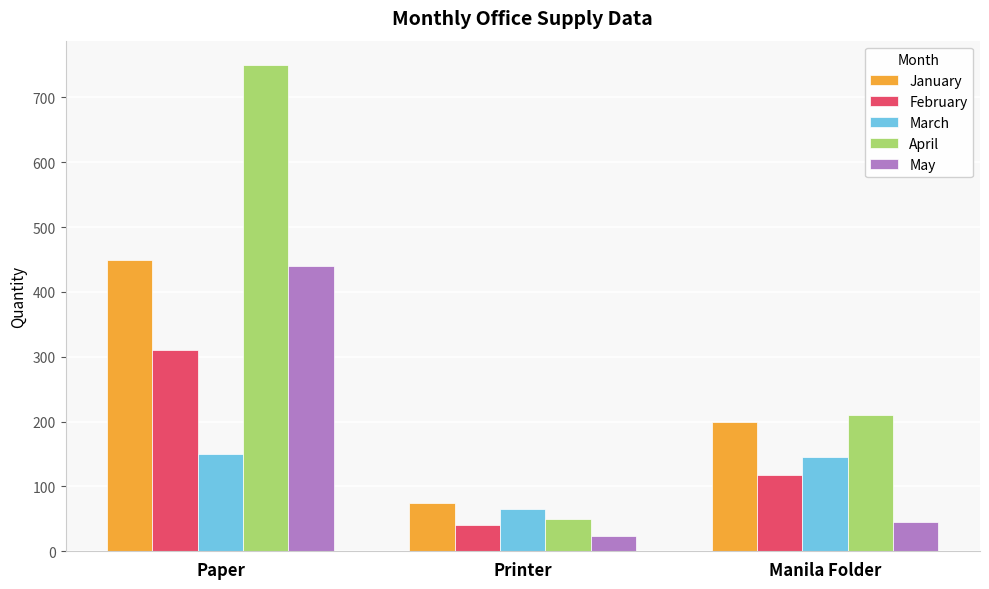

How many series are shown in this chart?

5